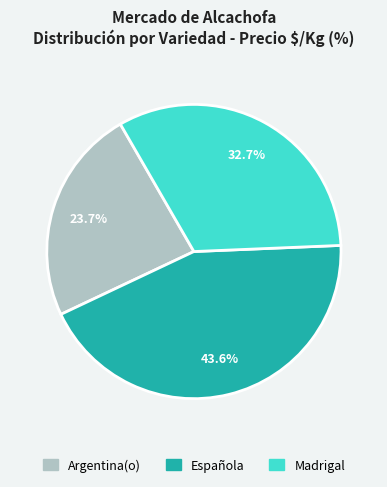

Rank the categories by value from highest to lowest.

Española, Madrigal, Argentina(o)